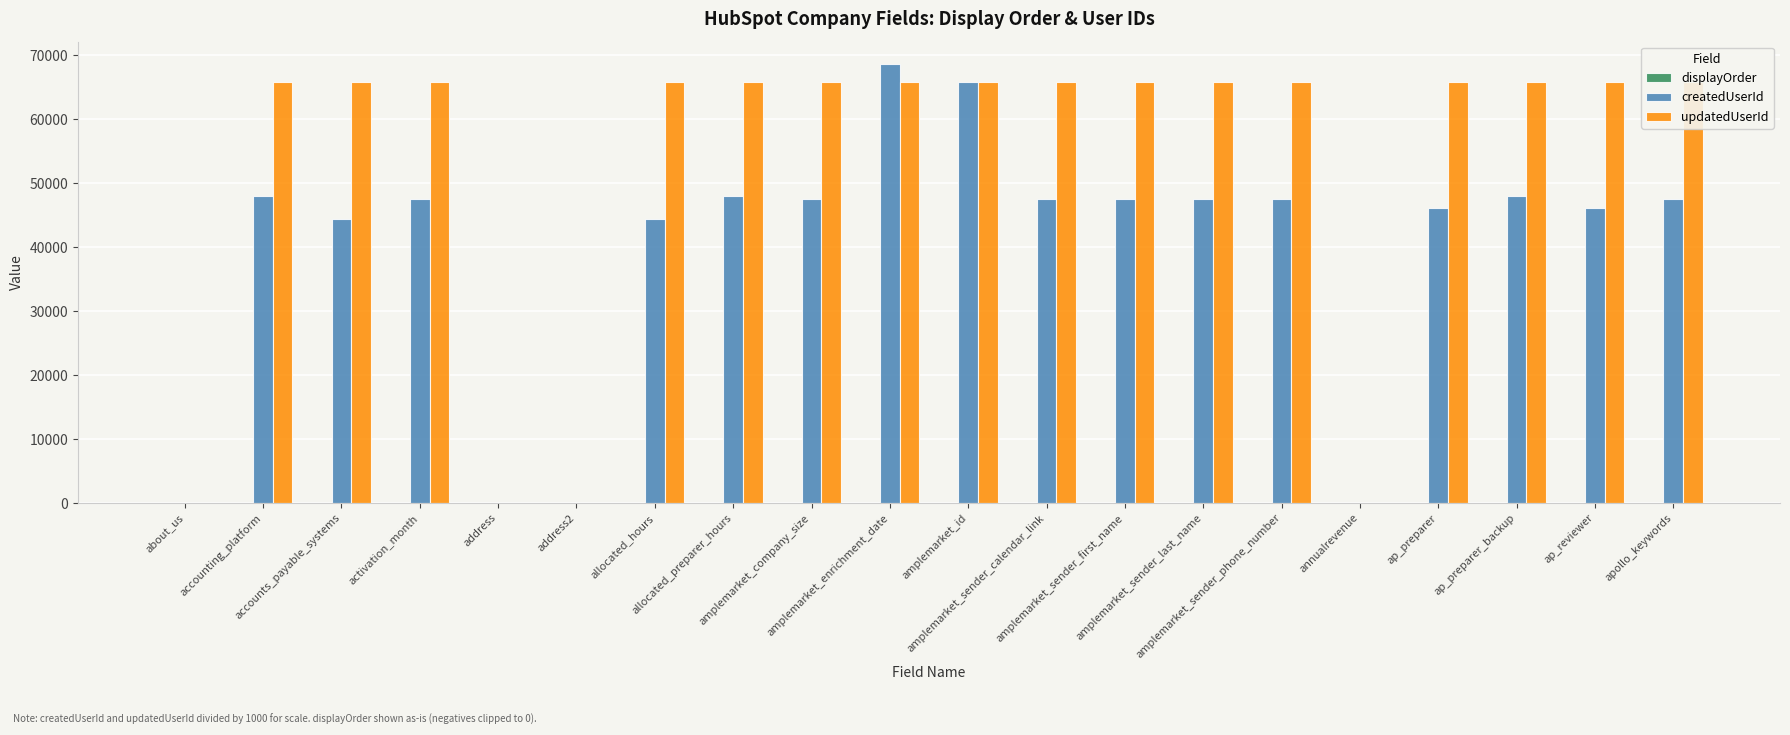

What is the total value across all series at allocated_preparer_hours?

113883.0